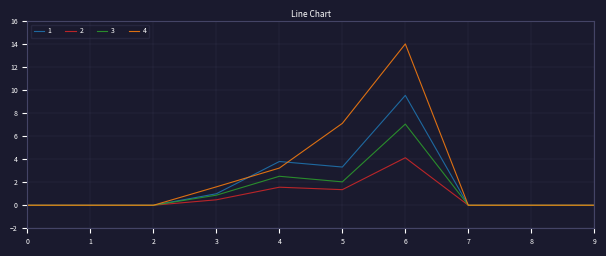

What are all the series names shown in the legend?

1, 2, 3, 4